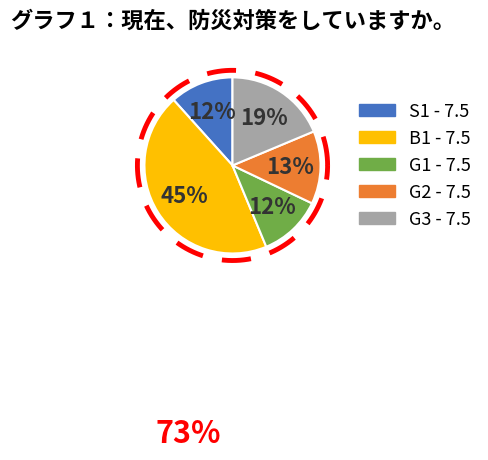

What is the smallest slice in the pie chart?

S1 - 7.5